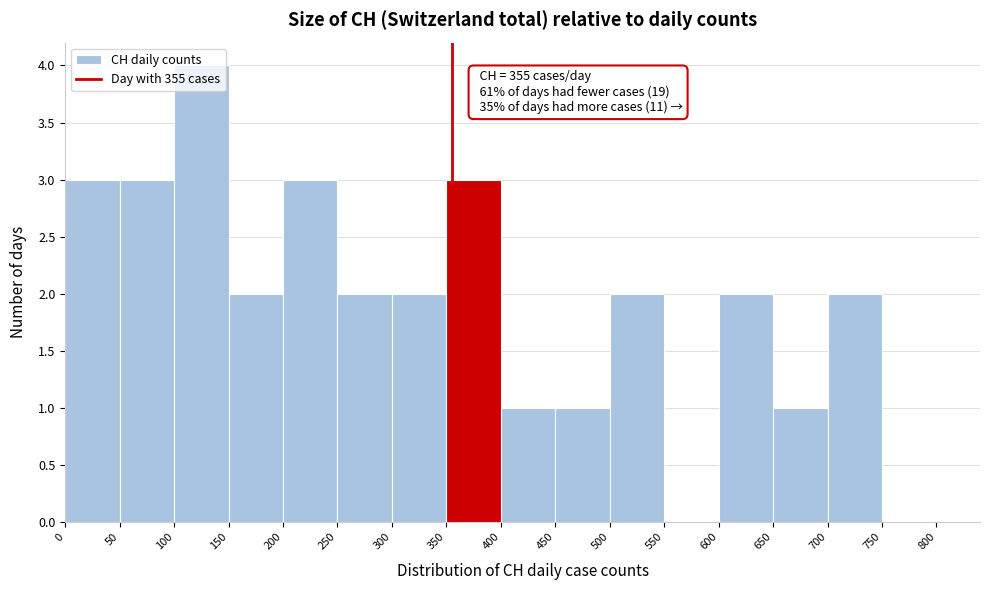

Over which range of the x-axis is the bar tallest?

100 to 150